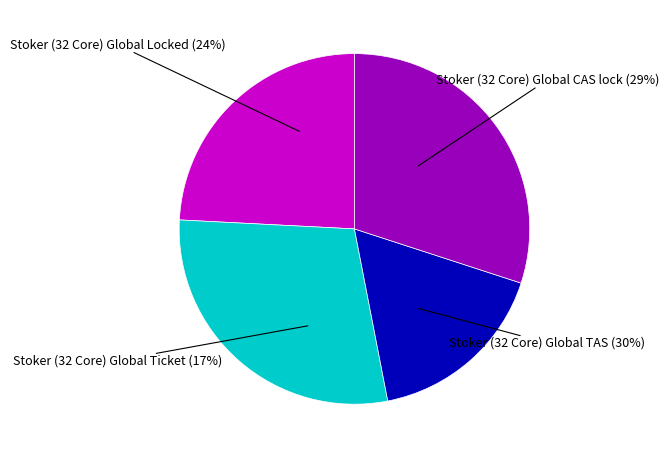

Approximately how many times larger is the value at Stoker (32 Core) Global Locked compared to Stoker (32 Core) Global CAS lock?

0.8